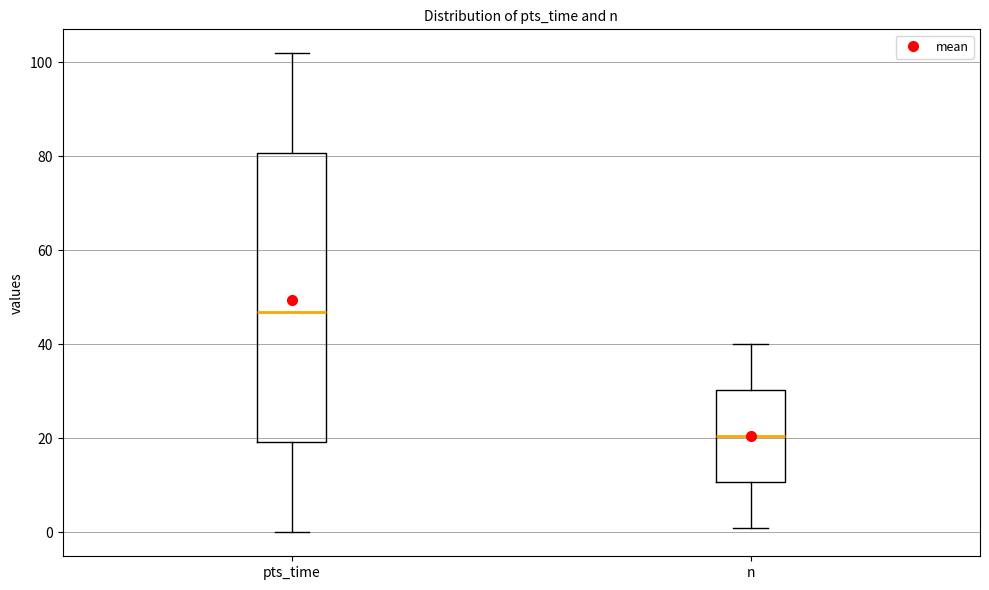

Reading left to right, read every box against the y-axis: the position of its median line, the range the box covers, and the ends of its whiskers. The values are not printed on the chart, so give them approximately, as read against the axis.

pts_time: median 46, box 20 to 80, whiskers 0 to 102
n: median 20, box 10 to 30, whiskers 2 to 40